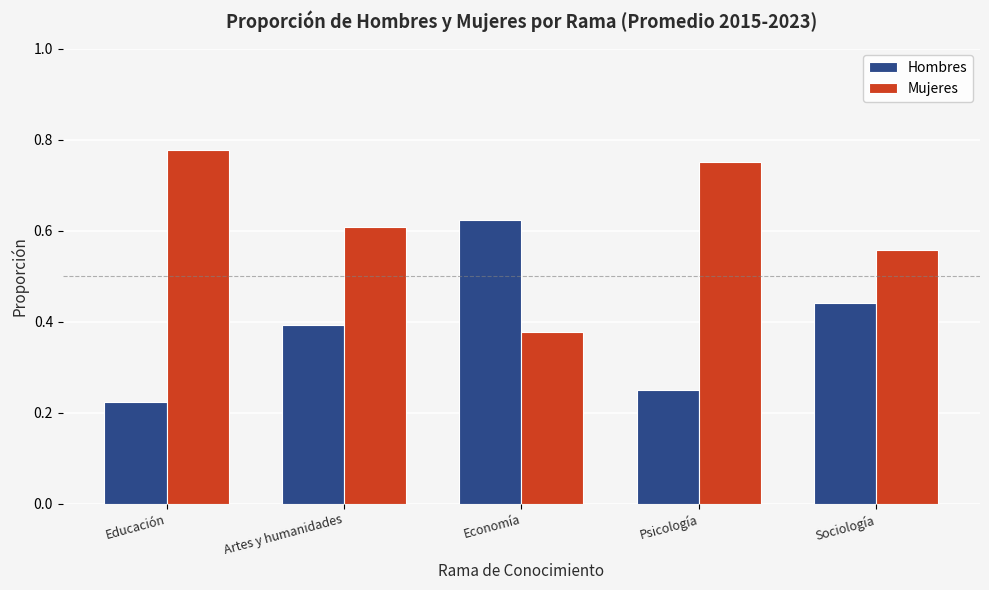

How many bars are there in total?

10